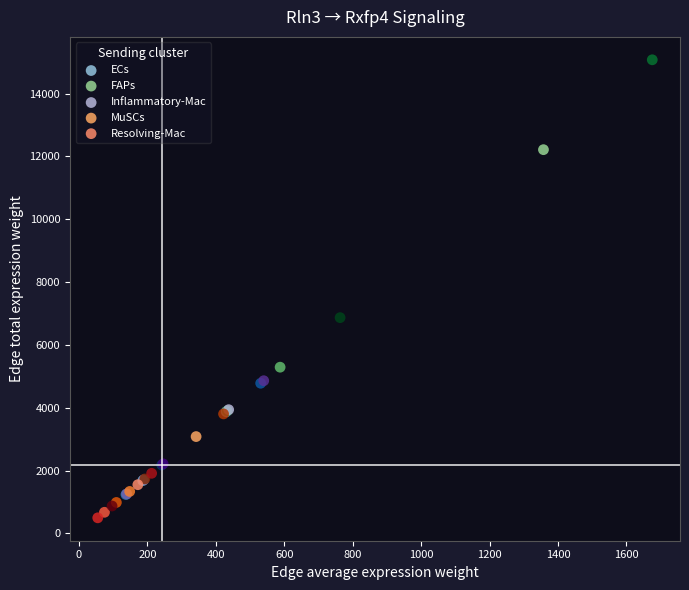

Which series reaches the maximum Y coordinate?

FAPs